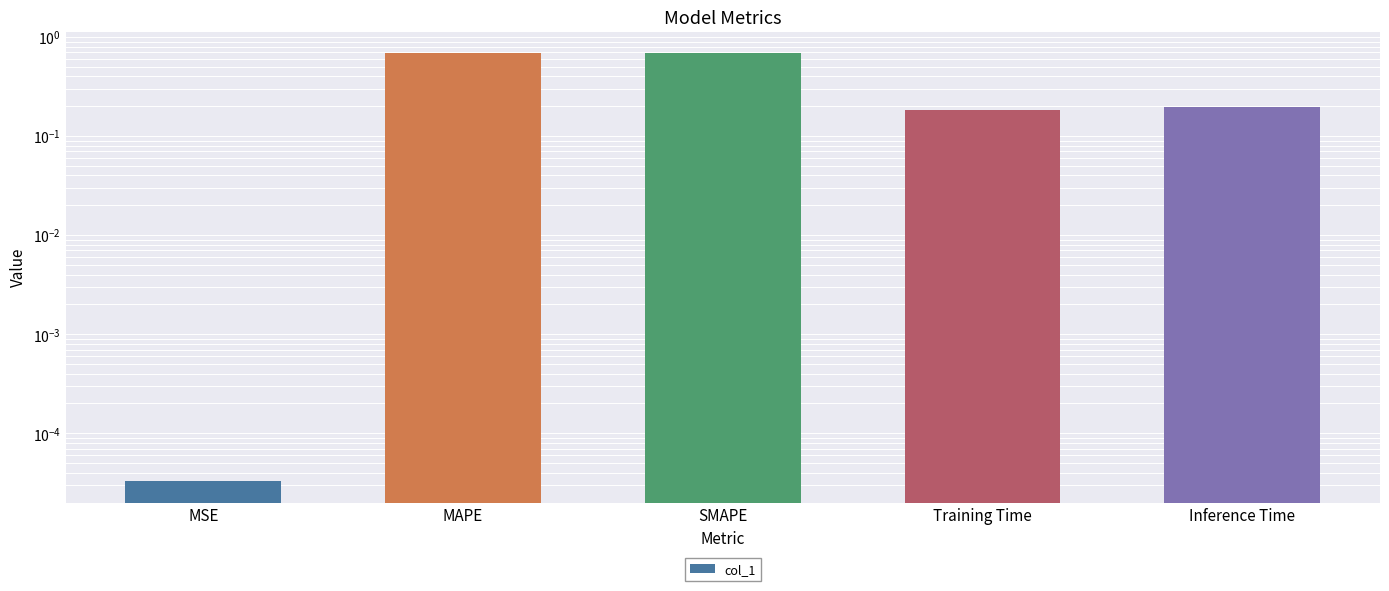

What is the label of the 3rd bar from the right?

SMAPE